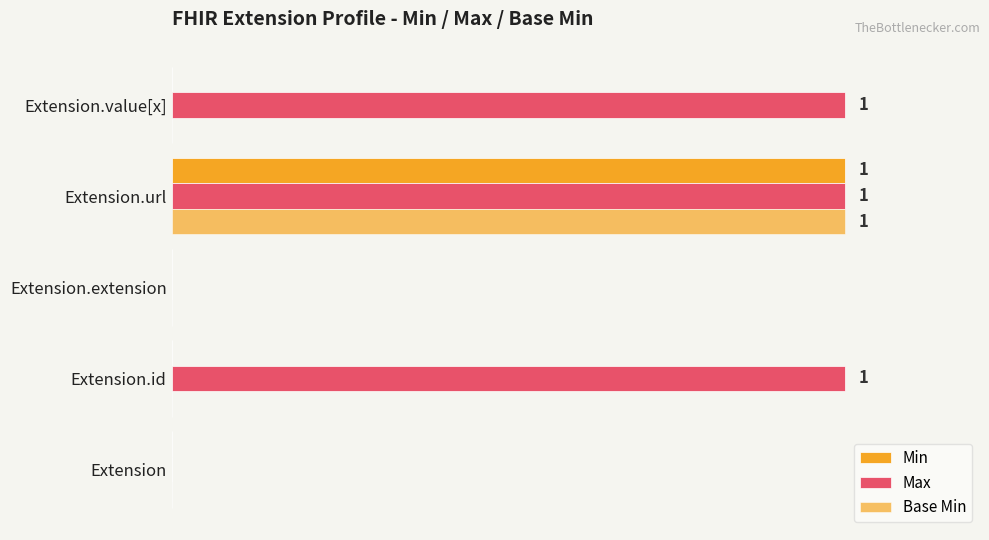

At how many categories does at least one series exceed 0?

3